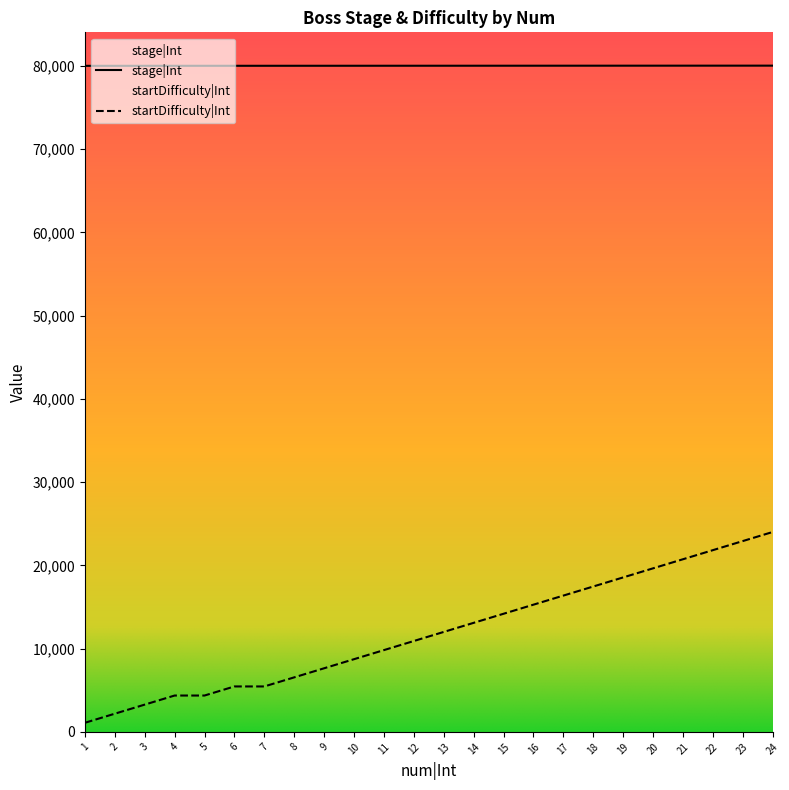

What is the minimum value shown in the chart?

1091.2